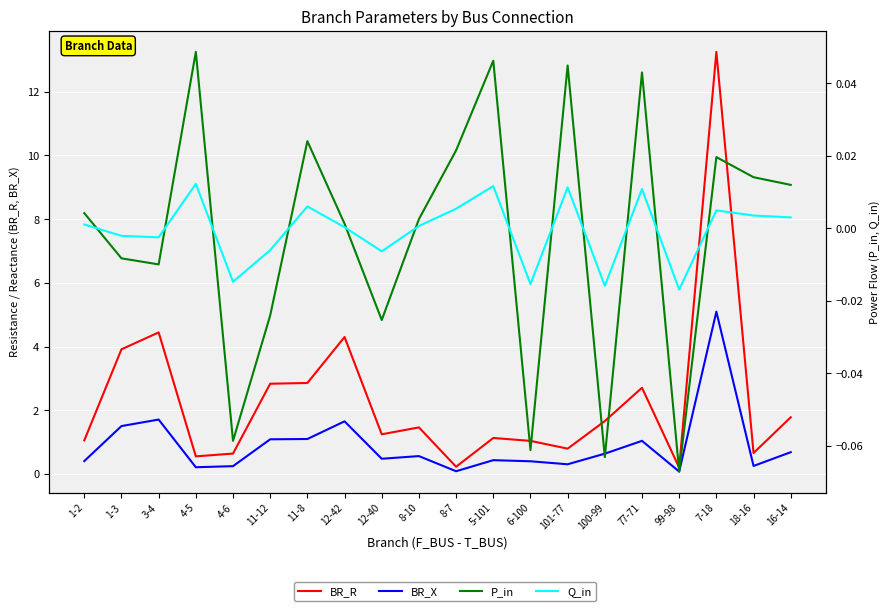

Reading left to right, list all the values displayed in this chart.

BR_R: 1-2=1.1	1-3=3.9	3-4=4.4	4-5=0.6	4-6=0.6	11-12=2.8	11-8=2.9	12-42=4.3	12-40=1.2	8-10=1.5	8-7=0.2	5-101=1.1	6-100=1.0	101-77=0.8	100-99=1.7	77-71=2.7	99-98=0.2	7-18=13.3	18-16=0.7	16-14=1.8
BR_X: 1-2=0.4	1-3=1.5	3-4=1.7	4-5=0.2	4-6=0.2	11-12=1.1	11-8=1.1	12-42=1.7	12-40=0.5	8-10=0.6	8-7=0.1	5-101=0.4	6-100=0.4	101-77=0.3	100-99=0.6	77-71=1.0	99-98=0.1	7-18=5.1	18-16=0.3	16-14=0.7
P_in: 1-2=0.0	1-3=-0.0	3-4=-0.0	4-5=0.0	4-6=-0.1	11-12=-0.0	11-8=0.0	12-42=0.0	12-40=-0.0	8-10=0.0	8-7=0.0	5-101=0.0	6-100=-0.1	101-77=0.0	100-99=-0.1	77-71=0.0	99-98=-0.1	7-18=0.0	18-16=0.0	16-14=0.0
Q_in: 1-2=0.0	1-3=-0.0	3-4=-0.0	4-5=0.0	4-6=-0.0	11-12=-0.0	11-8=0.0	12-42=0.0	12-40=-0.0	8-10=0.0	8-7=0.0	5-101=0.0	6-100=-0.0	101-77=0.0	100-99=-0.0	77-71=0.0	99-98=-0.0	7-18=0.0	18-16=0.0	16-14=0.0